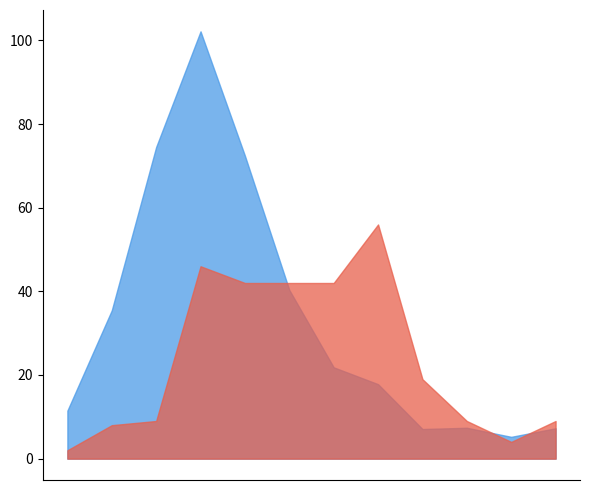

Where is forecast_cases nearest to the value 53?

9